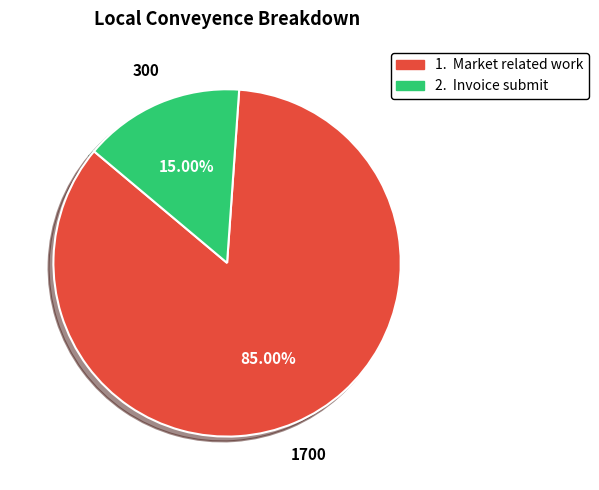

Is there any slice that represents more than half of the pie?

Yes